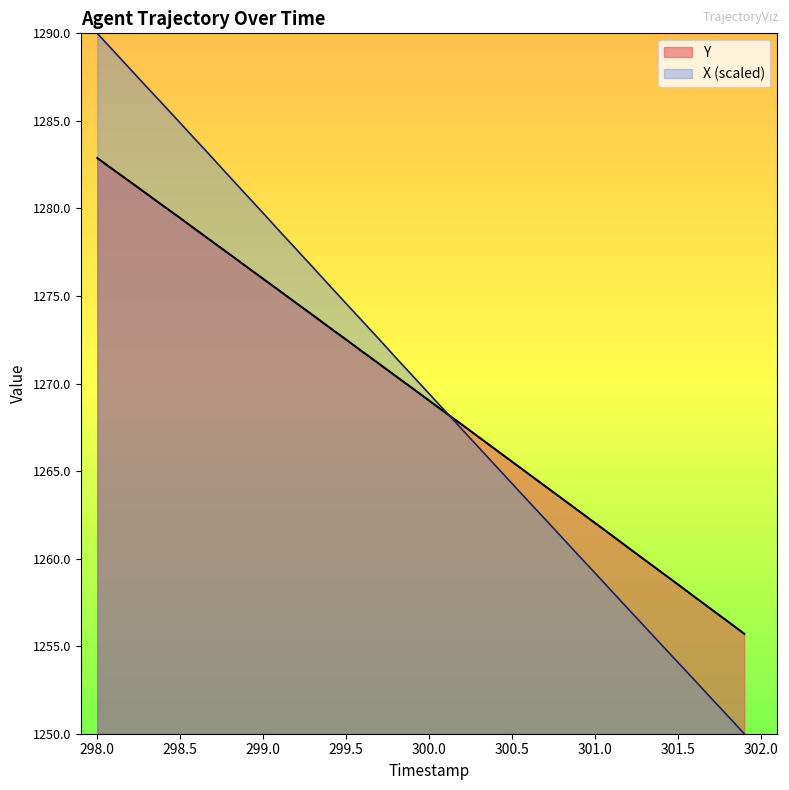

True or false: X (scaled) has a value of 449.0 at 299.0.

False